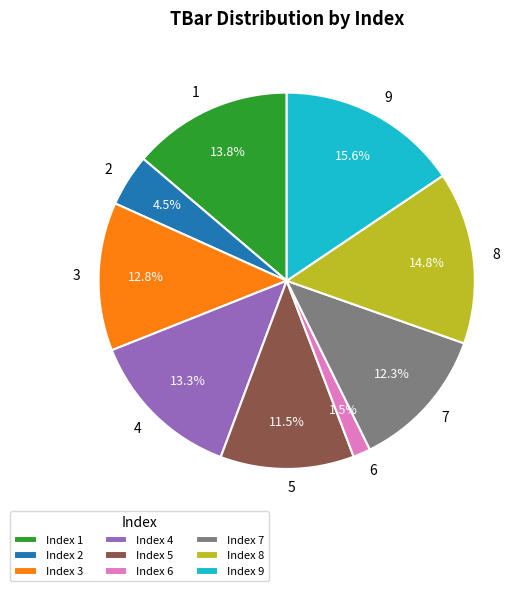

Do Index 9 and Index 1 together represent more than half of the pie?

No